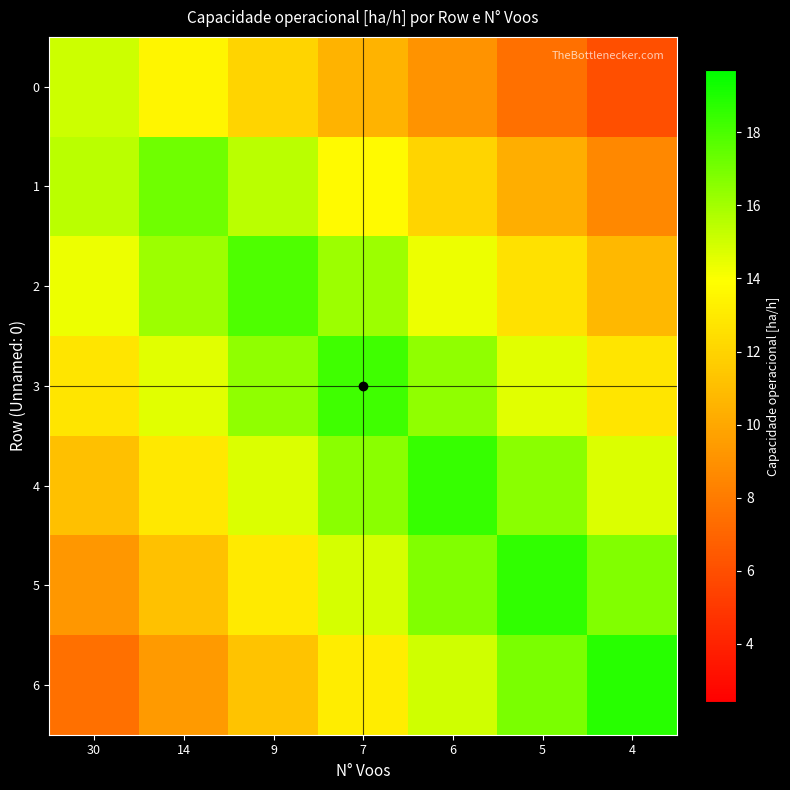

At which category is the sum across all series the highest?

7